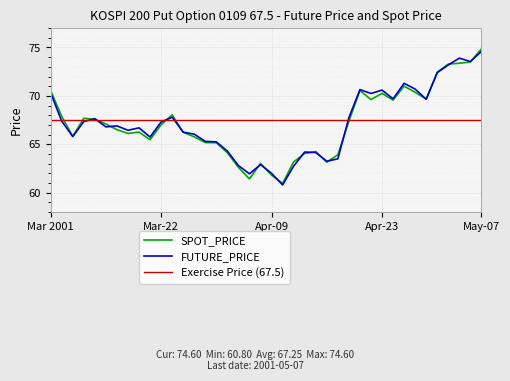

Where is FUTURE_PRICE nearest to the value 67?

2001-03-19